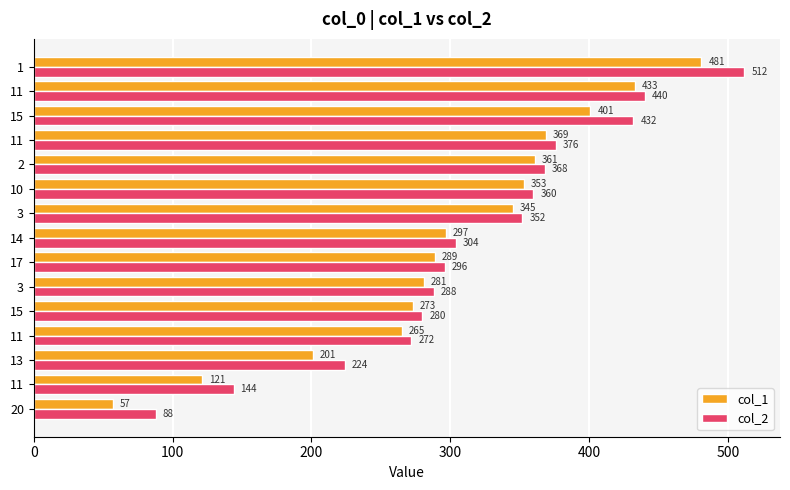

What are all the series names shown in the legend?

col_1, col_2